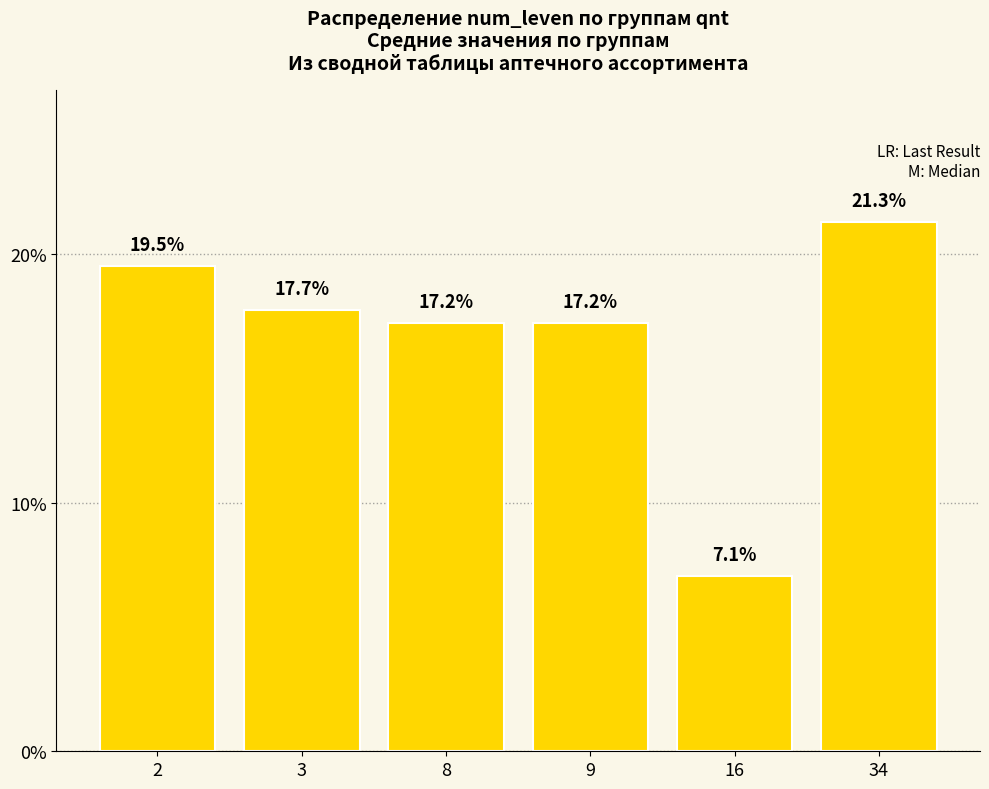

The chart shows a value of 11.1 at 16. True or false?

False